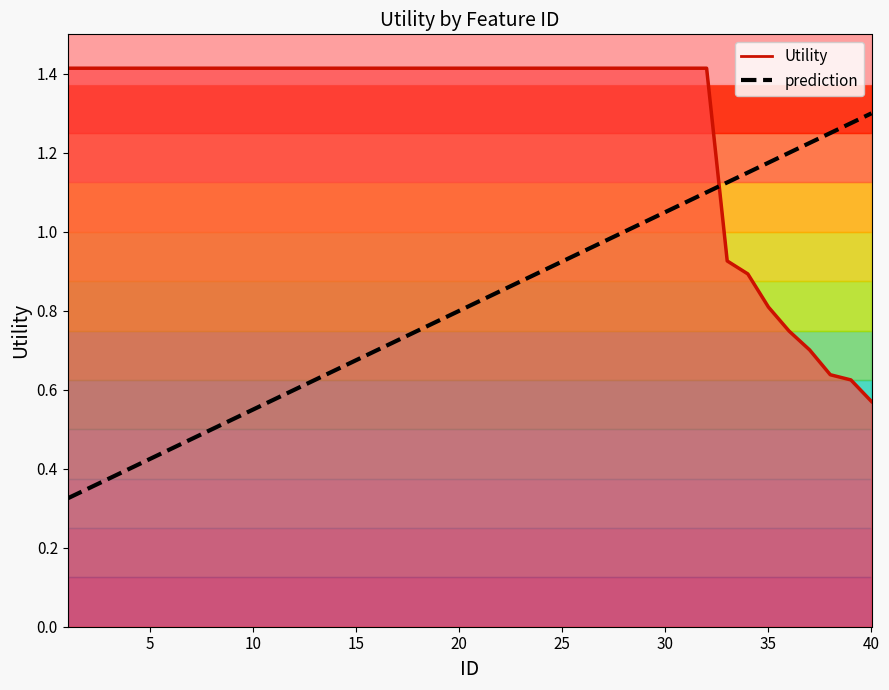

What is the sum of the values at 12 and 3?

2.8